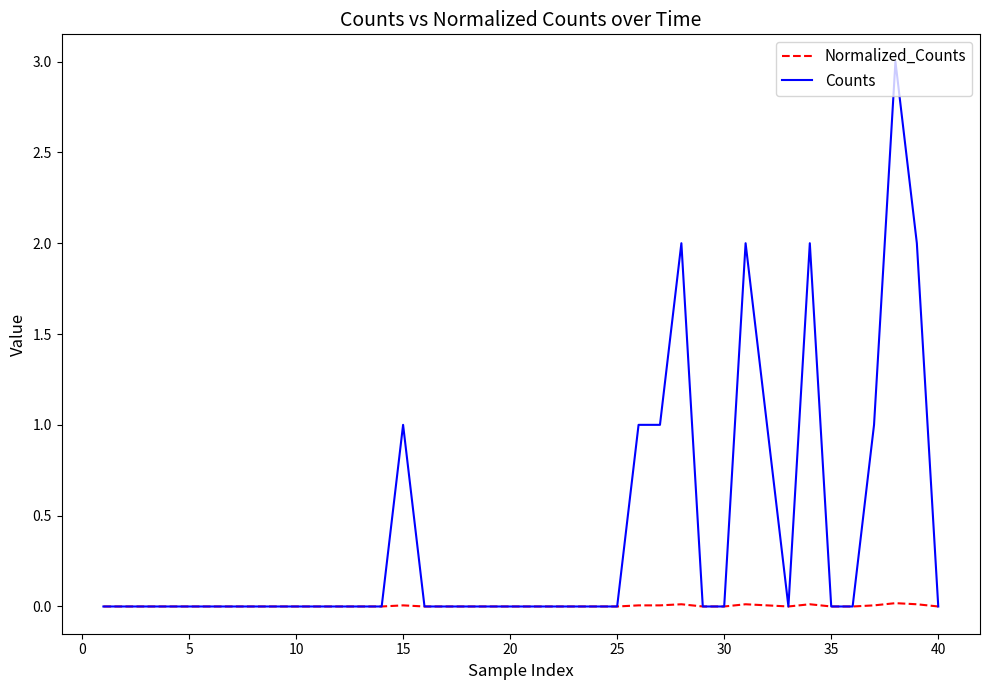

Which series has the largest total across all categories?

Counts